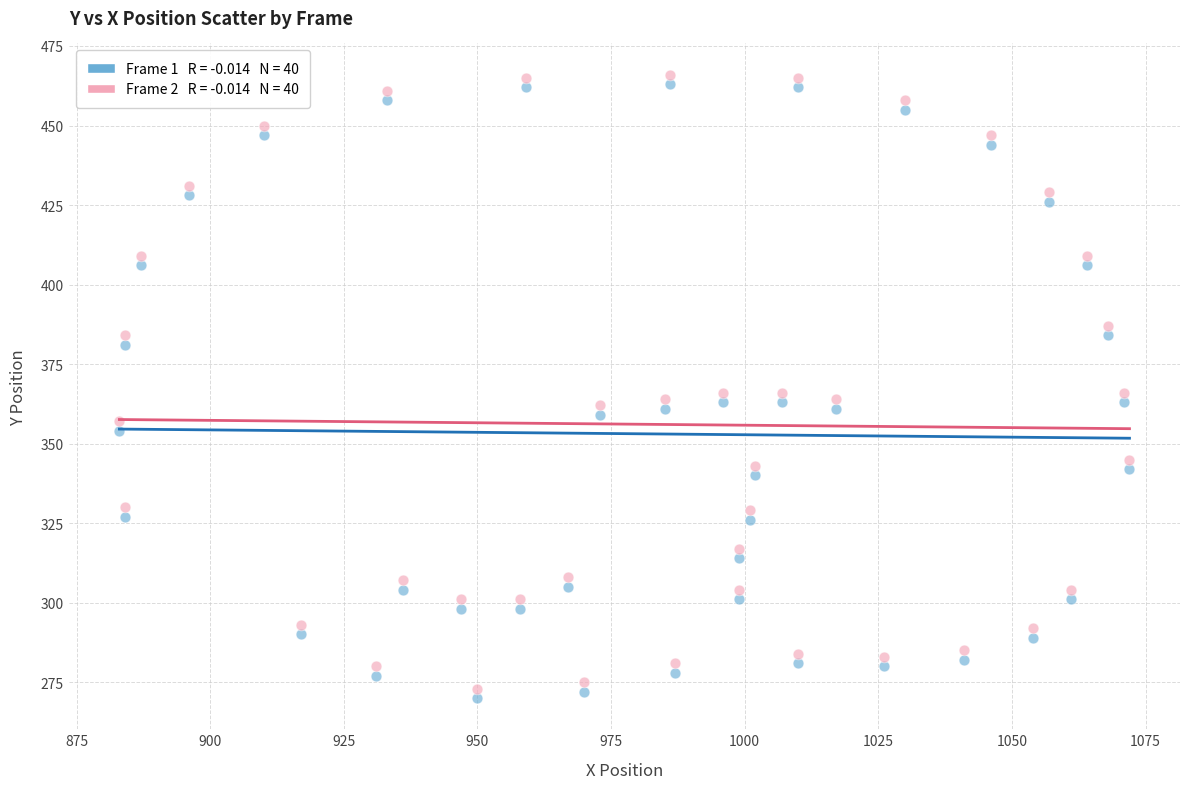

Across all data points, what is the range of X values (max minus min)?

189